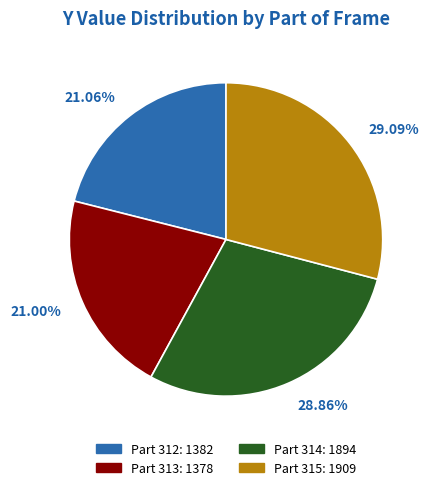

Is there a majority slice in this chart?

No